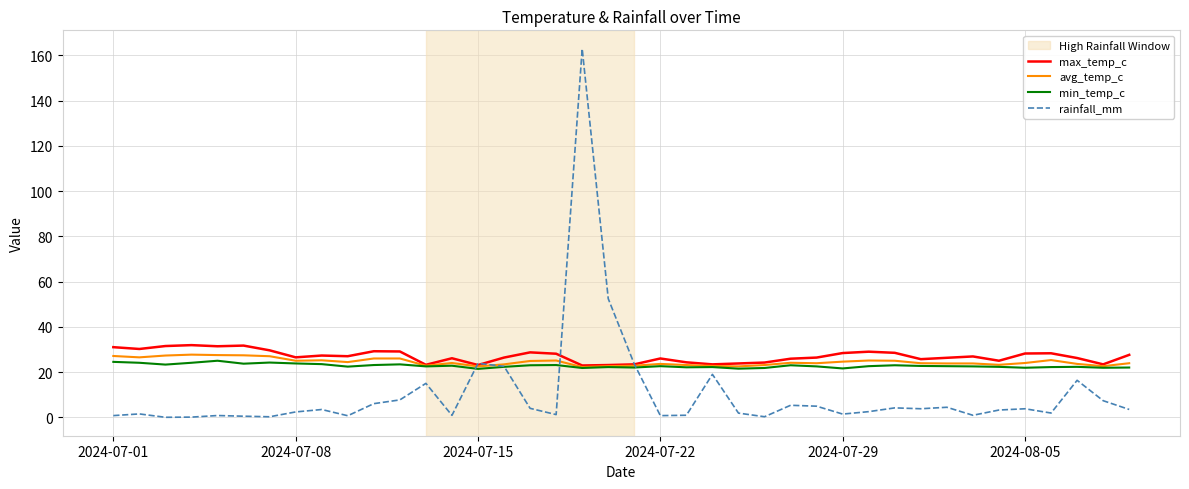

Which series has the largest range (max minus min)?

rainfall_mm